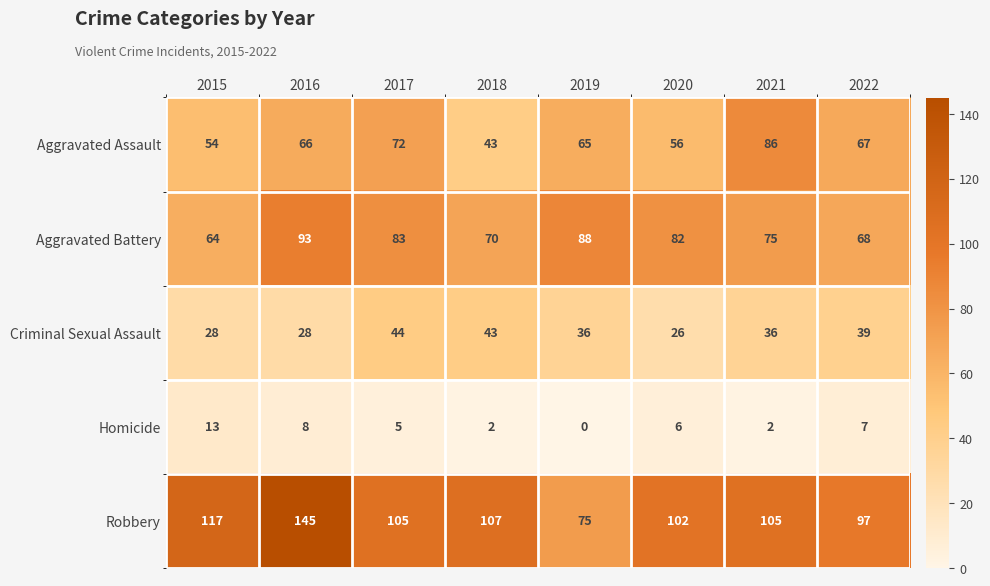

What is the approximate value of Aggravated Battery at 2016, to the nearest 10?

90